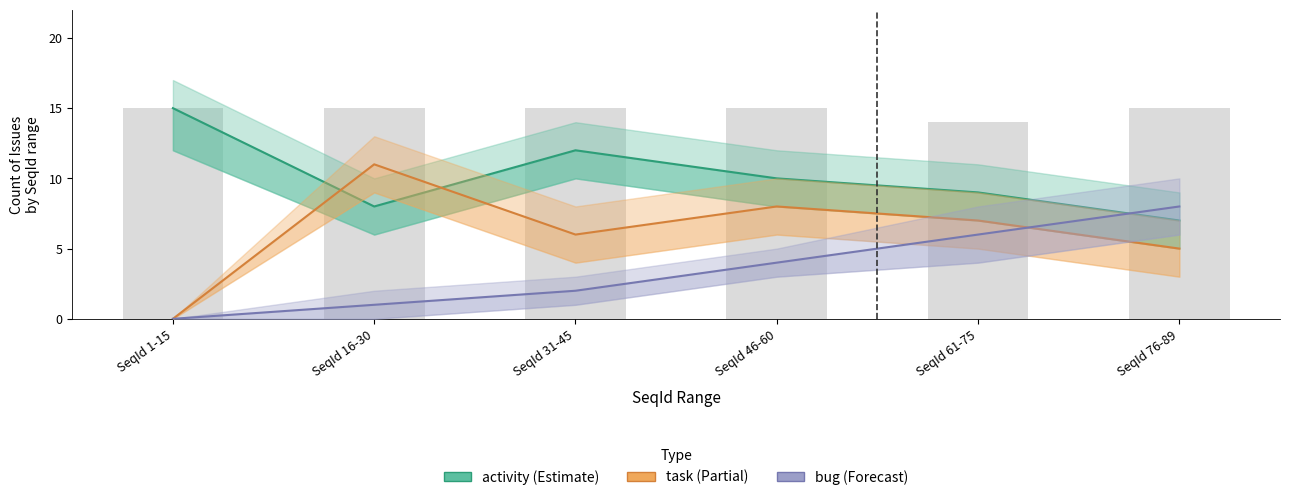

What position from the right is SeqId 1-15?

6